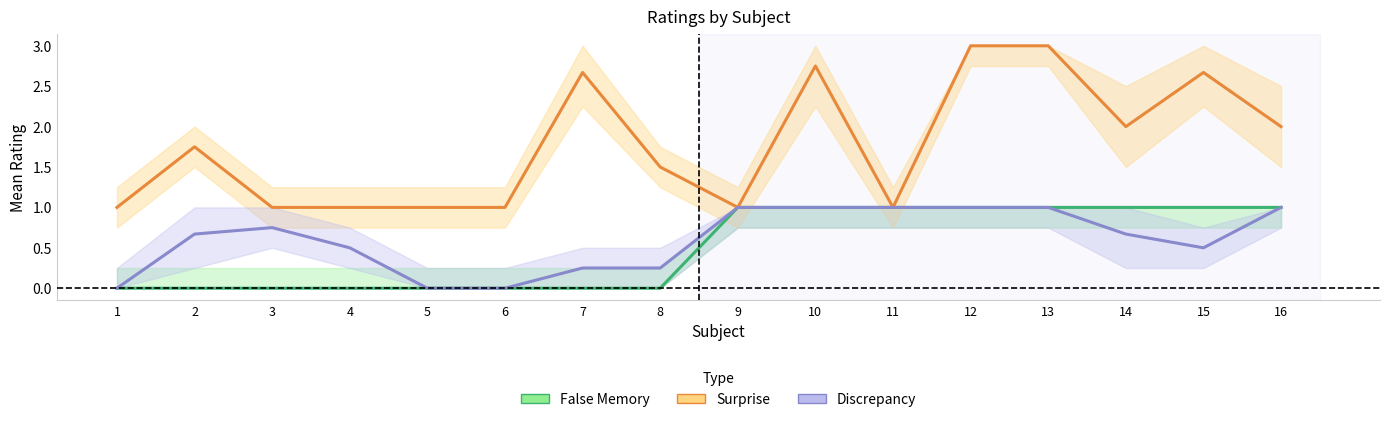

What is the difference between the highest and lowest values at 15?

2.2